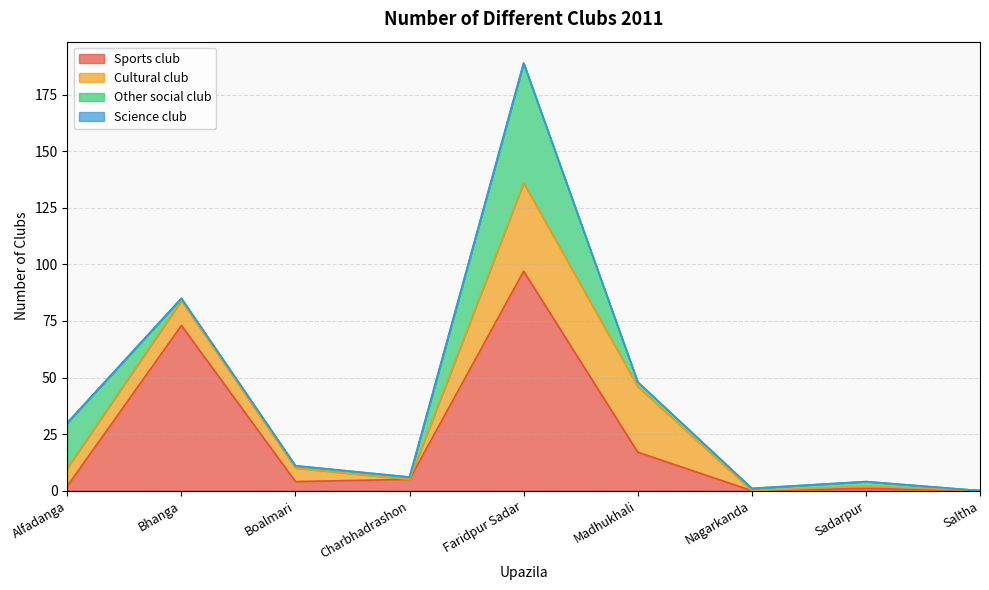

What is the label of the 7th point from the left?

Nagarkanda